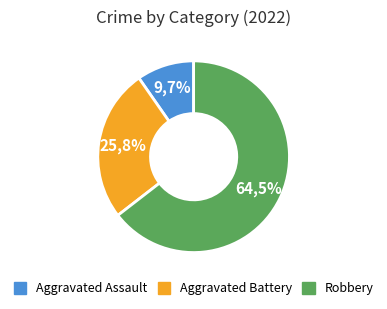

Is Robbery the majority of the pie?

Yes